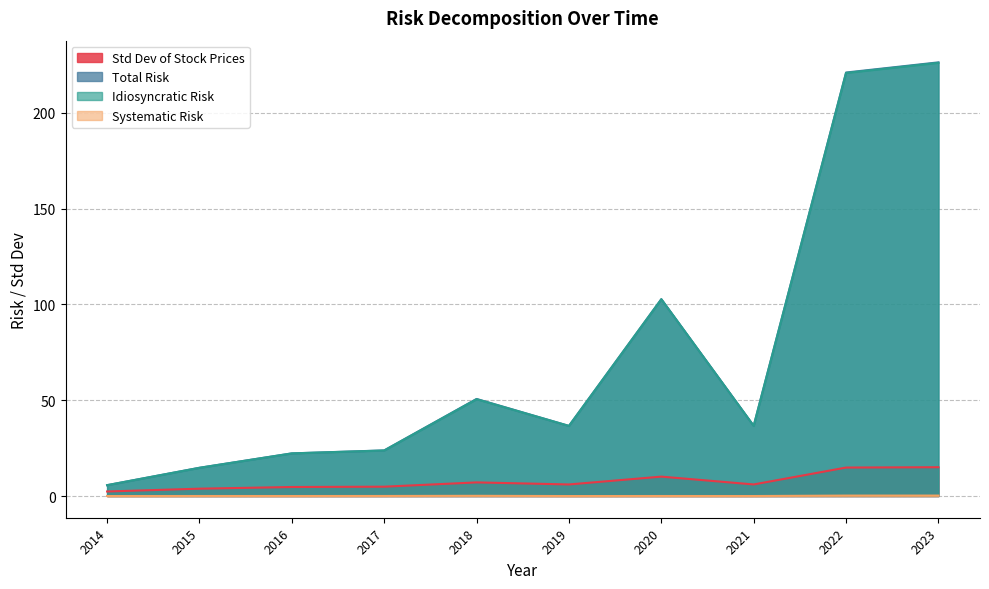

Is it true that Systematic Risk equals 0.0 at 2016?

False